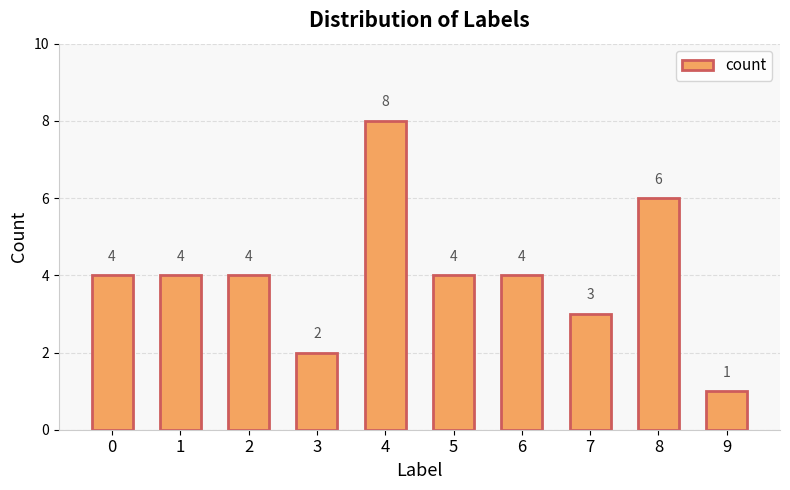

Read the value at 2.

4